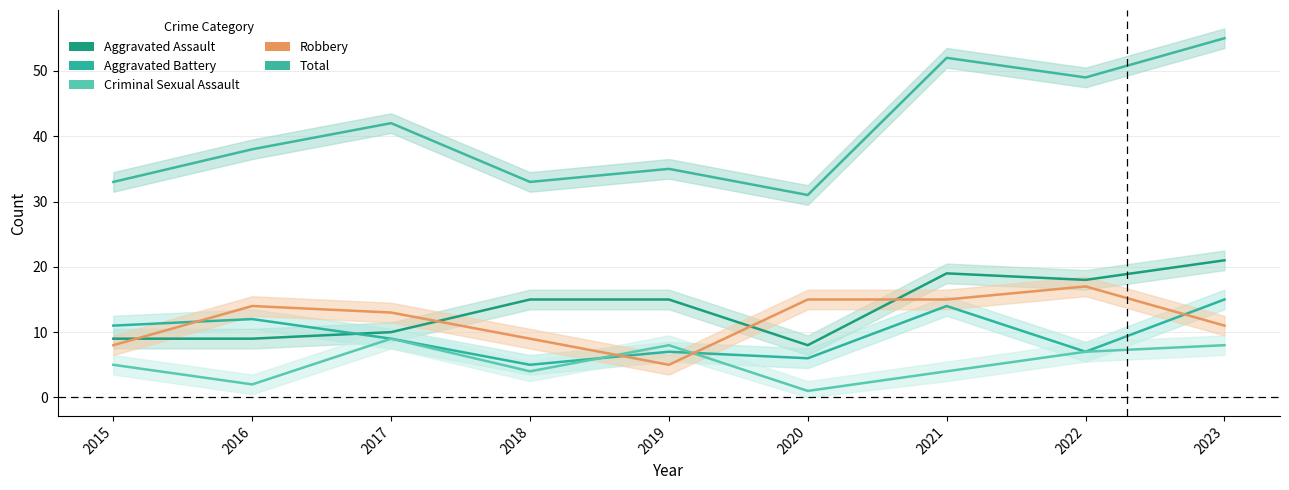

Rank the series at 2016 from highest to lowest value.

Total, Robbery, Aggravated Battery, Aggravated Assault, Criminal Sexual Assault